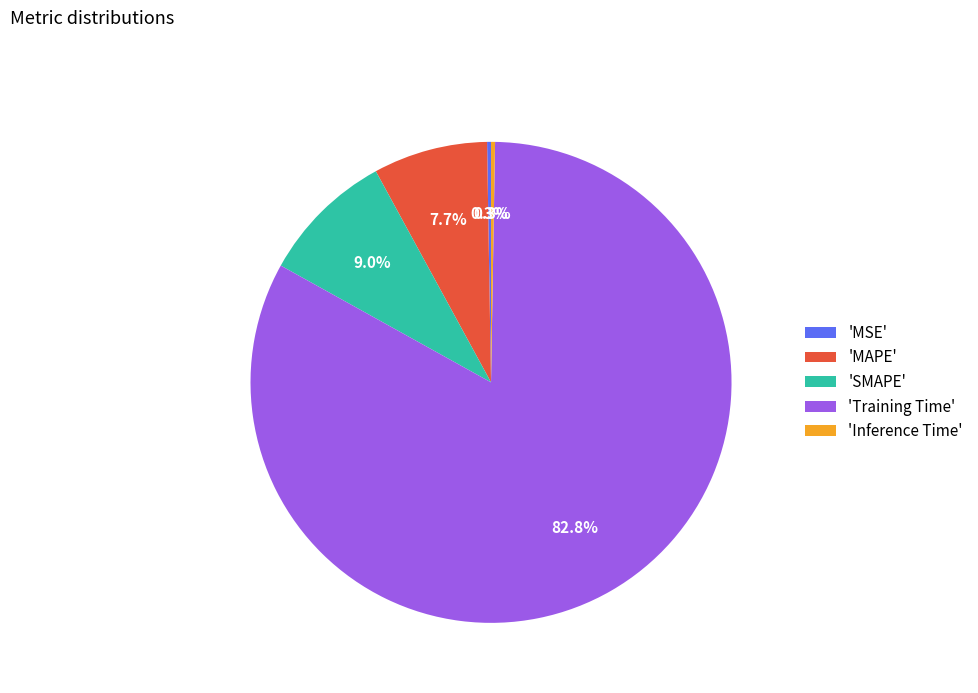

Which has a higher value, 'MAPE' or 'Training Time'?

'Training Time'